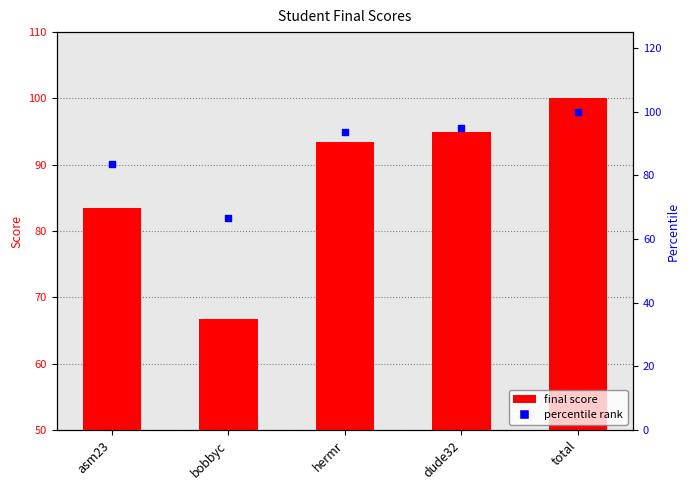

Is the value of final score at hermr greater than the value of percentile rank at total?

No